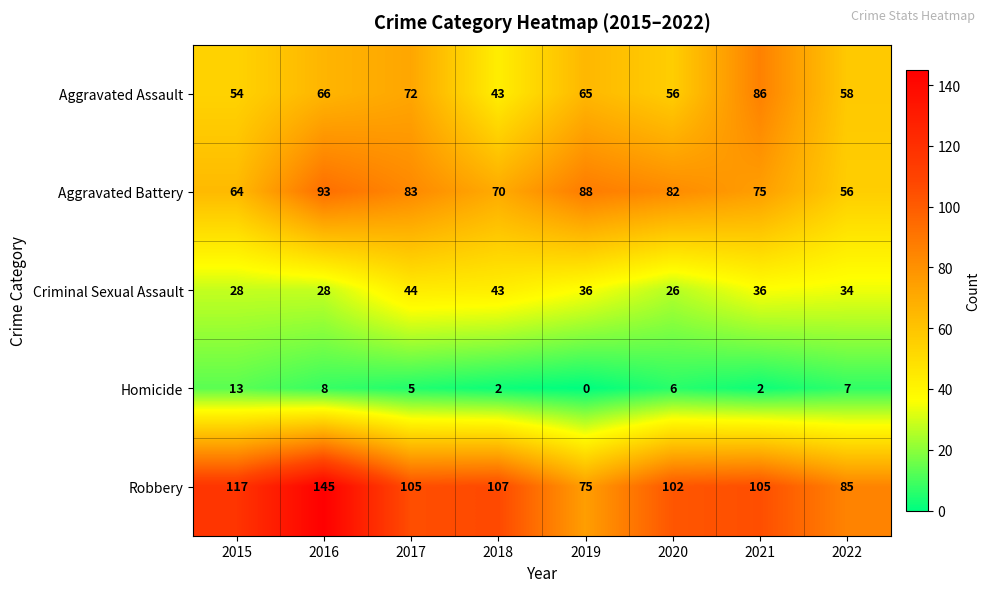

At 2022, list the series in order from largest to smallest.

Robbery, Aggravated Assault, Aggravated Battery, Criminal Sexual Assault, Homicide